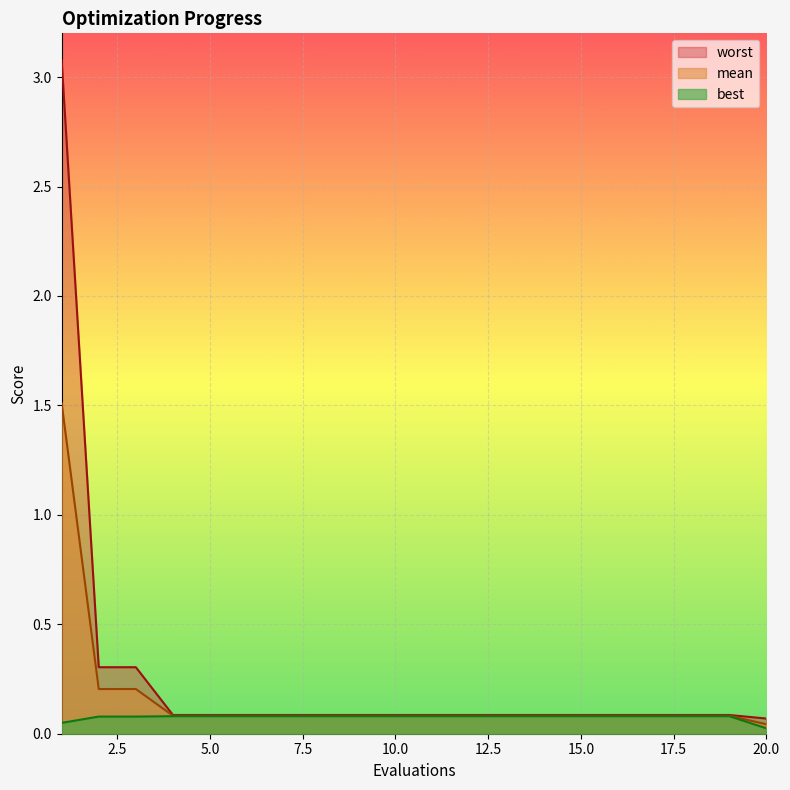

Which label corresponds to the smallest value in the chart?

20